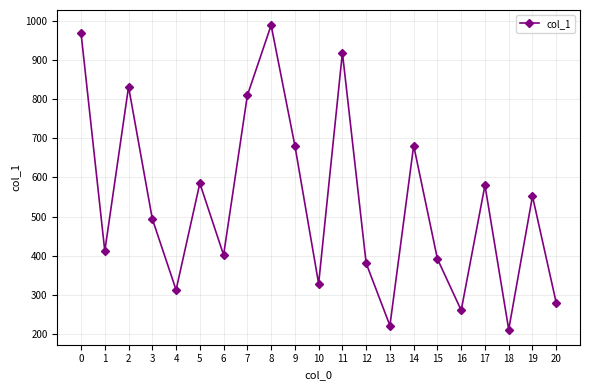

How many series are shown in this chart?

1